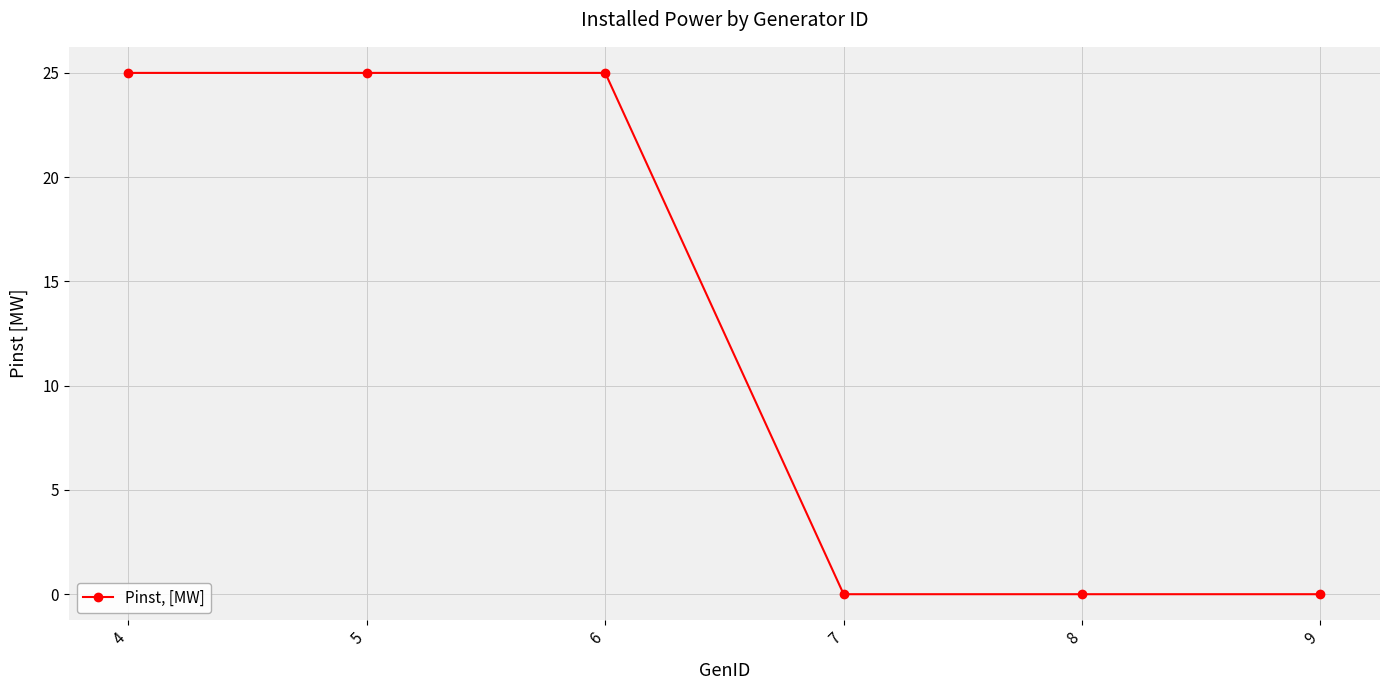

What is the maximum value shown in the chart?

25